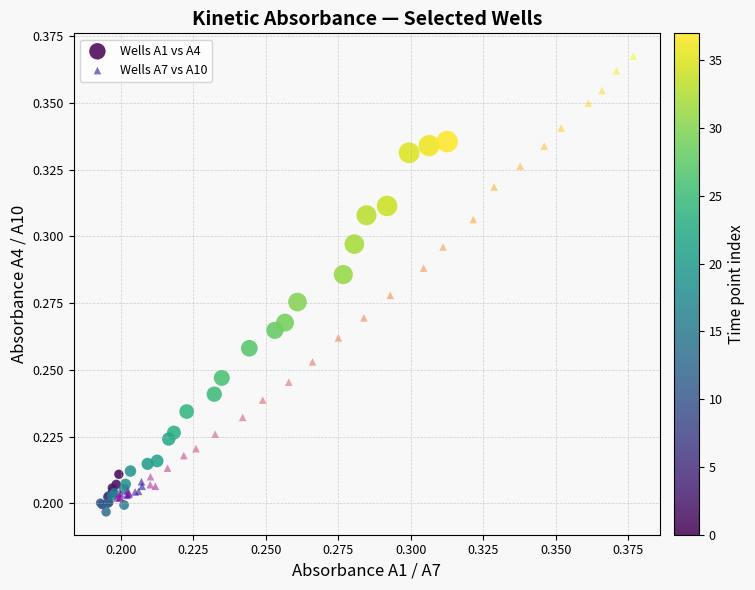

Which series reaches the maximum Y coordinate?

Wells A7 vs A10